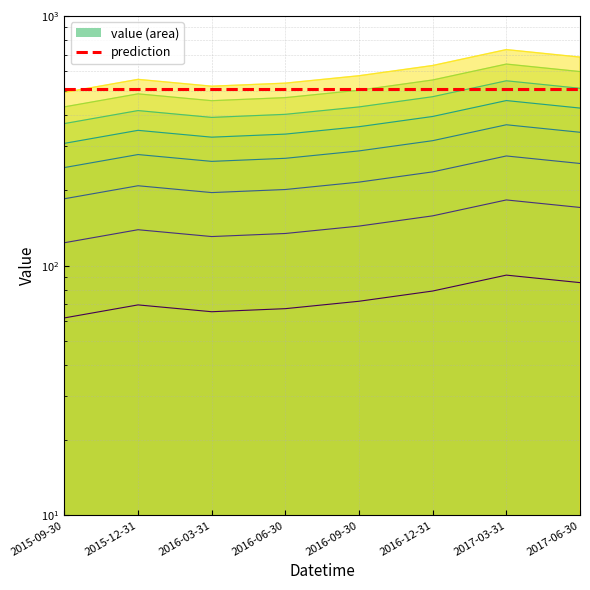

What is the difference between the maximum and minimum values?

29.9